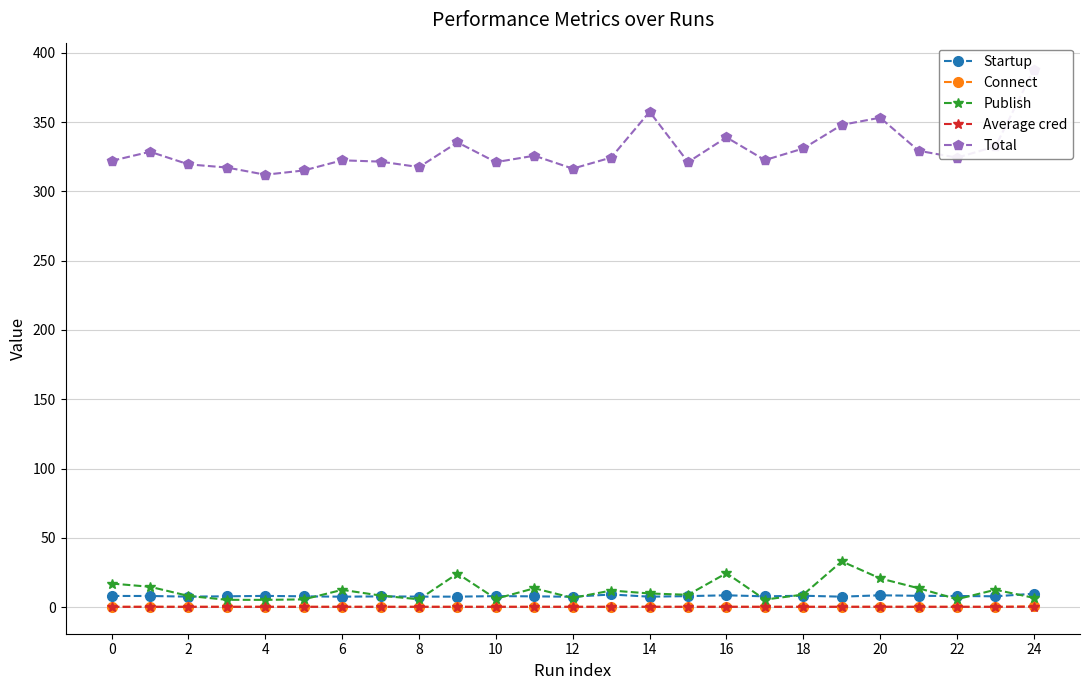

At 19, list the series in order from smallest to largest.

Average cred, Connect, Startup, Publish, Total